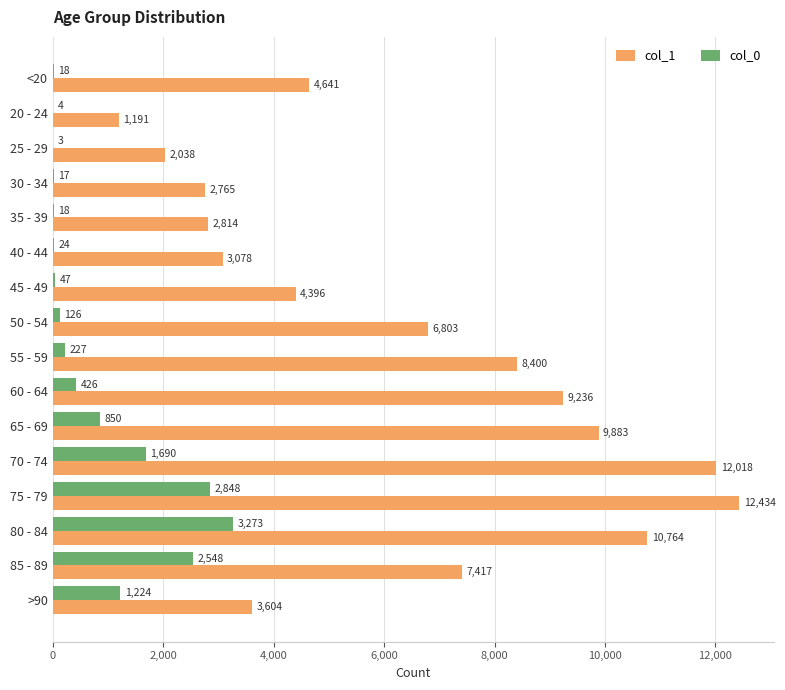

Which category has the highest value in the col_1 series?

75 - 79